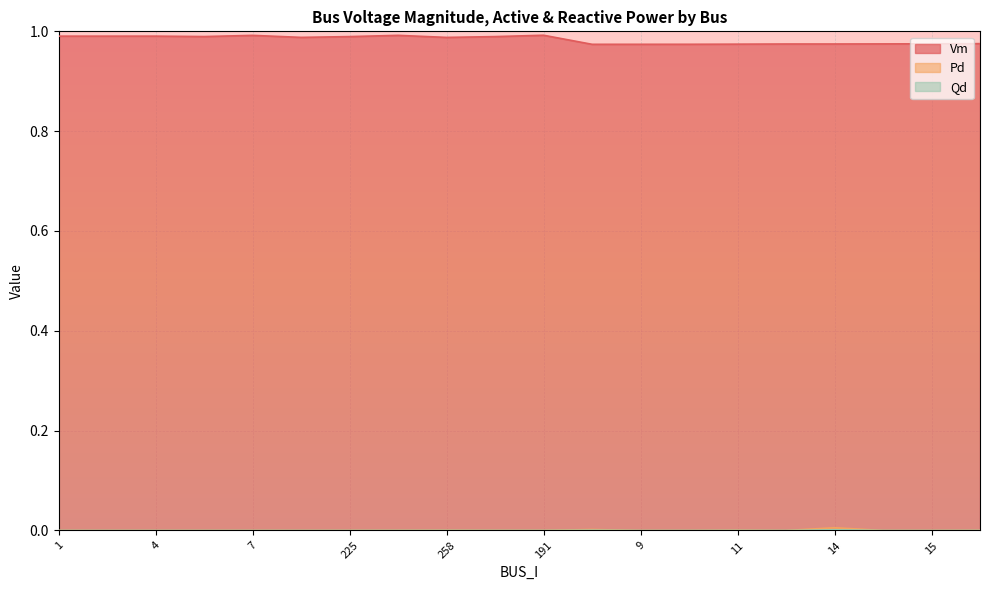

At which category does the chart reach its peak across all series?

191